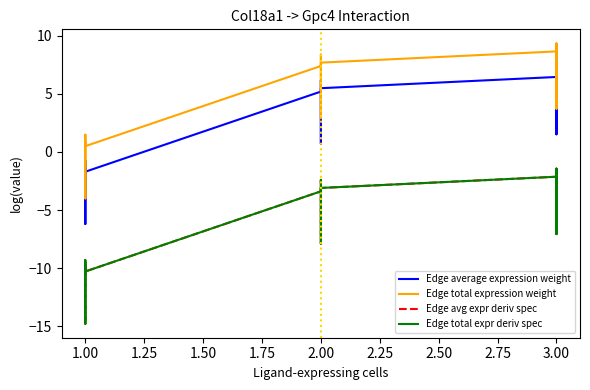

How many lines are shown in the chart?

4